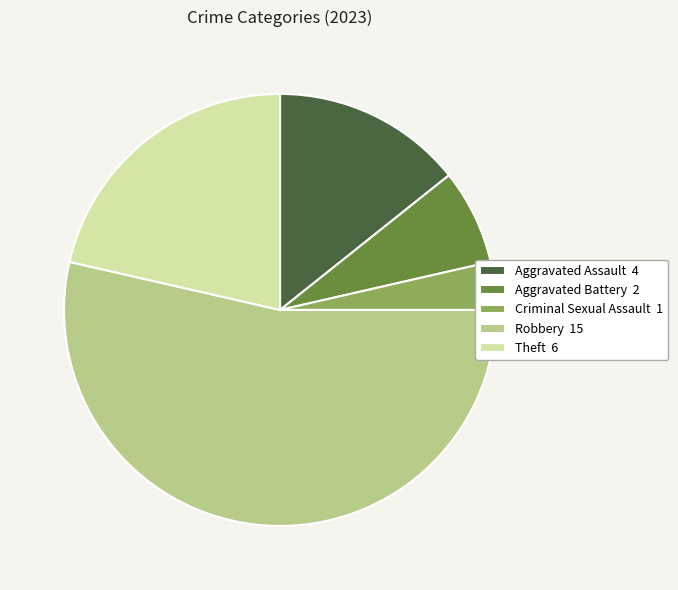

Is there any slice that represents more than half of the pie?

Yes